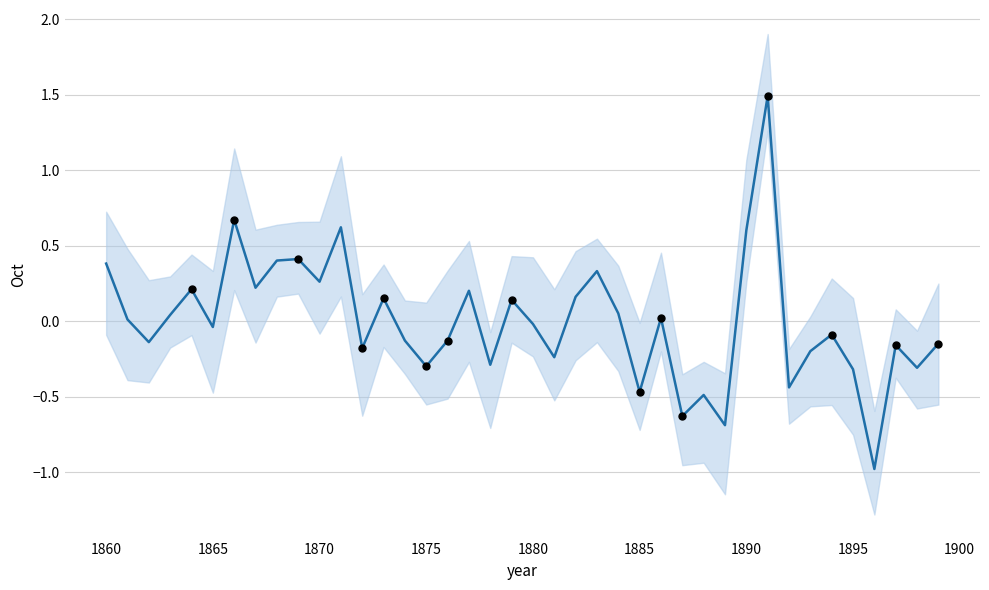

Between 1886 and 1880, which is larger?

1886